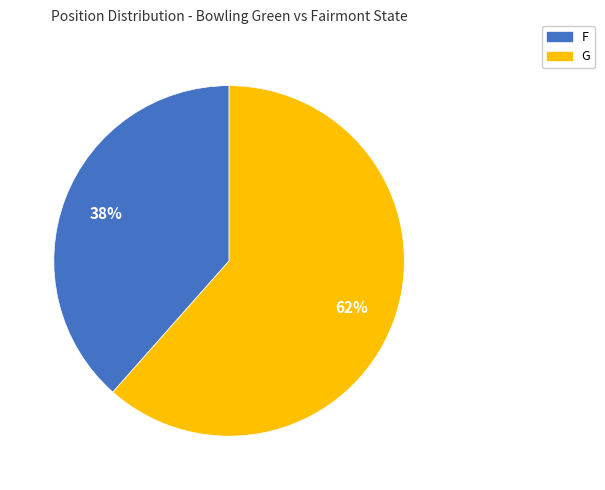

Count the number of slices in the pie.

2